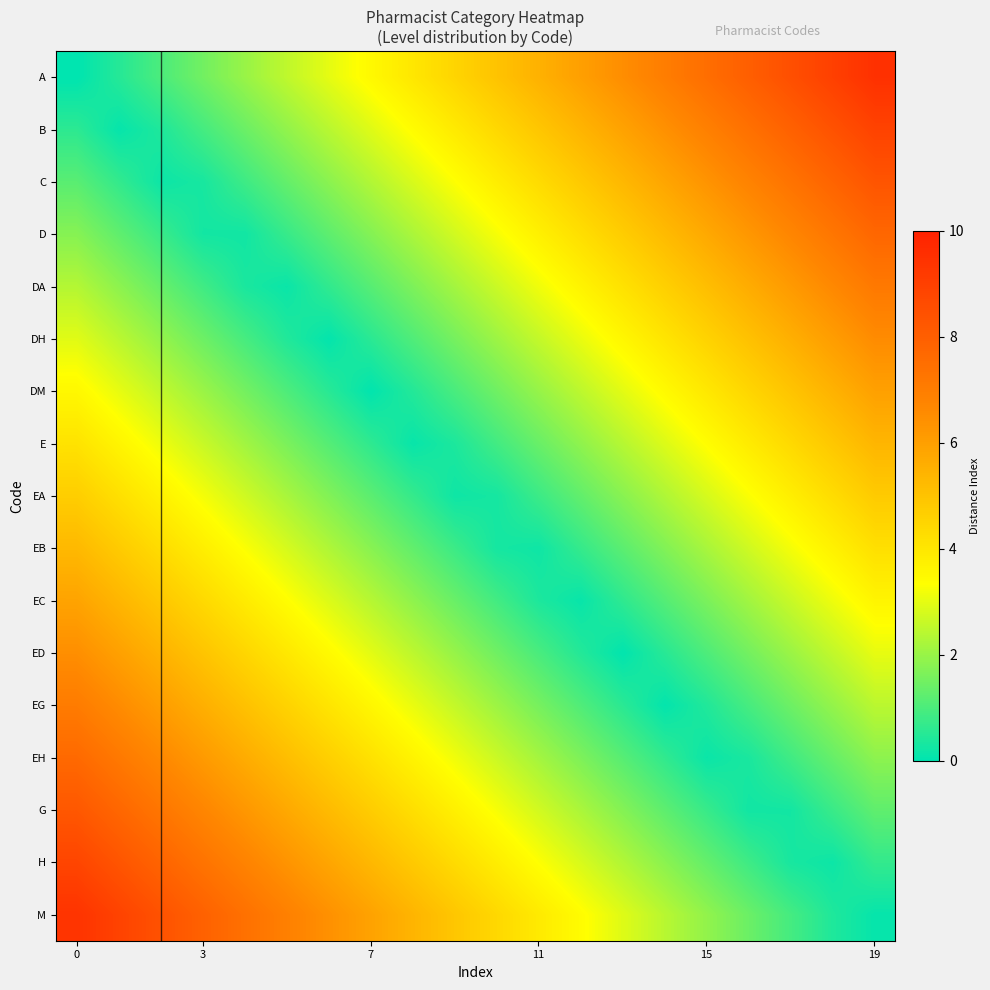

At which category is the sum across all series the highest?

19